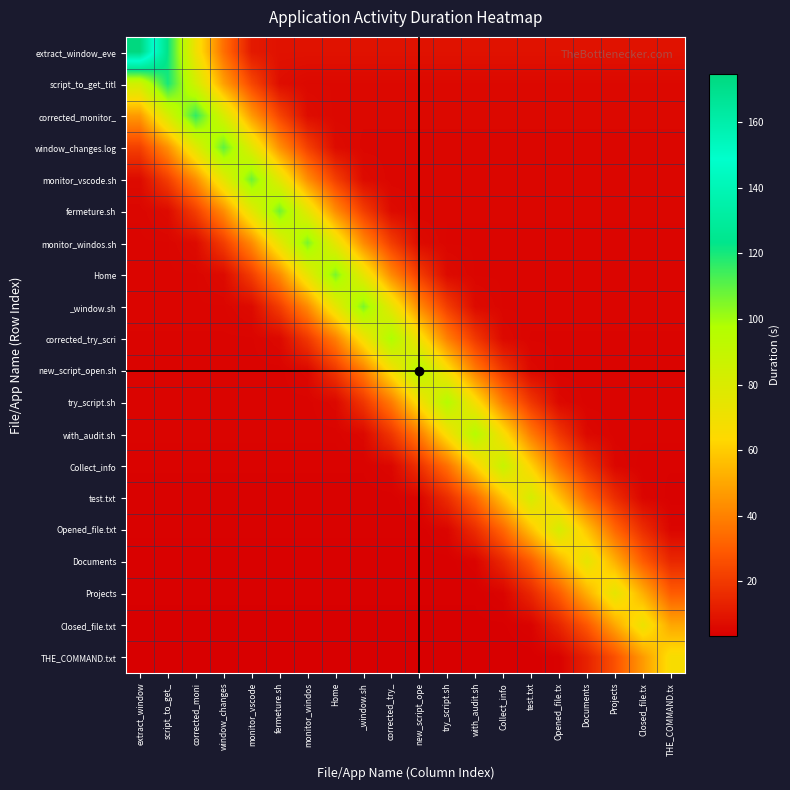

Reading left to right, extract all data points from this chart.

extract_window_eve: extract_window=174.7	script_to_get_=122.3	corrected_moni=69.9	window_changes=34.9	monitor_vscode=10.9	fermeture.sh=8.7	monitor_windos=8.7	Home=8.7	_window.sh=8.7	corrected_try_=8.7	new_script_ope=8.7	try_script.sh=8.7	with_audit.sh=8.7	Collect_info=8.7	test.txt=8.7	Opened_file.tx=8.7	Documents=8.7	Projects=8.7	Closed_file.tx=8.7	THE_COMMAND.tx=8.7
script_to_get_titl: extract_window=84.0	script_to_get_=120.0	corrected_moni=84.0	window_changes=48.0	monitor_vscode=24.0	fermeture.sh=7.5	monitor_windos=6.0	Home=6.0	_window.sh=6.0	corrected_try_=6.0	new_script_ope=6.0	try_script.sh=6.0	with_audit.sh=6.0	Collect_info=6.0	test.txt=6.0	Opened_file.tx=6.0	Documents=6.0	Projects=6.0	Closed_file.tx=6.0	THE_COMMAND.tx=6.0
corrected_monitor_: extract_window=46.5	script_to_get_=81.4	corrected_moni=116.3	window_changes=81.4	monitor_vscode=46.5	fermeture.sh=23.3	monitor_windos=7.3	Home=5.8	_window.sh=5.8	corrected_try_=5.8	new_script_ope=5.8	try_script.sh=5.8	with_audit.sh=5.8	Collect_info=5.8	test.txt=5.8	Opened_file.tx=5.8	Documents=5.8	Projects=5.8	Closed_file.tx=5.8	THE_COMMAND.tx=5.8
window_changes.log: extract_window=21.9	script_to_get_=43.9	corrected_moni=76.8	window_changes=109.7	monitor_vscode=76.8	fermeture.sh=43.9	monitor_windos=21.9	Home=6.9	_window.sh=5.5	corrected_try_=5.5	new_script_ope=5.5	try_script.sh=5.5	with_audit.sh=5.5	Collect_info=5.5	test.txt=5.5	Opened_file.tx=5.5	Documents=5.5	Projects=5.5	Closed_file.tx=5.5	THE_COMMAND.tx=5.5
monitor_vscode.sh: extract_window=6.7	script_to_get_=21.6	corrected_moni=43.2	window_changes=75.5	monitor_vscode=107.9	fermeture.sh=75.5	monitor_windos=43.2	Home=21.6	_window.sh=6.7	corrected_try_=5.4	new_script_ope=5.4	try_script.sh=5.4	with_audit.sh=5.4	Collect_info=5.4	test.txt=5.4	Opened_file.tx=5.4	Documents=5.4	Projects=5.4	Closed_file.tx=5.4	THE_COMMAND.tx=5.4
fermeture.sh: extract_window=5.4	script_to_get_=6.7	corrected_moni=21.5	window_changes=43.0	monitor_vscode=75.3	fermeture.sh=107.5	monitor_windos=75.3	Home=43.0	_window.sh=21.5	corrected_try_=6.7	new_script_ope=5.4	try_script.sh=5.4	with_audit.sh=5.4	Collect_info=5.4	test.txt=5.4	Opened_file.tx=5.4	Documents=5.4	Projects=5.4	Closed_file.tx=5.4	THE_COMMAND.tx=5.4
monitor_windos.sh: extract_window=5.3	script_to_get_=5.3	corrected_moni=6.6	window_changes=21.2	monitor_vscode=42.4	fermeture.sh=74.1	monitor_windos=105.9	Home=74.1	_window.sh=42.4	corrected_try_=21.2	new_script_ope=6.6	try_script.sh=5.3	with_audit.sh=5.3	Collect_info=5.3	test.txt=5.3	Opened_file.tx=5.3	Documents=5.3	Projects=5.3	Closed_file.tx=5.3	THE_COMMAND.tx=5.3
Home: extract_window=5.3	script_to_get_=5.3	corrected_moni=5.3	window_changes=6.6	monitor_vscode=21.2	fermeture.sh=42.3	monitor_windos=74.1	Home=105.8	_window.sh=74.1	corrected_try_=42.3	new_script_ope=21.2	try_script.sh=6.6	with_audit.sh=5.3	Collect_info=5.3	test.txt=5.3	Opened_file.tx=5.3	Documents=5.3	Projects=5.3	Closed_file.tx=5.3	THE_COMMAND.tx=5.3
_window.sh: extract_window=5.3	script_to_get_=5.3	corrected_moni=5.3	window_changes=5.3	monitor_vscode=6.6	fermeture.sh=21.2	monitor_windos=42.3	Home=74.0	_window.sh=105.8	corrected_try_=74.0	new_script_ope=42.3	try_script.sh=21.2	with_audit.sh=6.6	Collect_info=5.3	test.txt=5.3	Opened_file.tx=5.3	Documents=5.3	Projects=5.3	Closed_file.tx=5.3	THE_COMMAND.tx=5.3
corrected_try_scri: extract_window=4.9	script_to_get_=4.9	corrected_moni=4.9	window_changes=4.9	monitor_vscode=4.9	fermeture.sh=6.2	monitor_windos=19.7	Home=39.4	_window.sh=68.9	corrected_try_=98.5	new_script_ope=68.9	try_script.sh=39.4	with_audit.sh=19.7	Collect_info=6.2	test.txt=4.9	Opened_file.tx=4.9	Documents=4.9	Projects=4.9	Closed_file.tx=4.9	THE_COMMAND.tx=4.9
new_script_open.sh: extract_window=4.8	script_to_get_=4.8	corrected_moni=4.8	window_changes=4.8	monitor_vscode=4.8	fermeture.sh=4.8	monitor_windos=6.0	Home=19.3	_window.sh=38.5	corrected_try_=67.4	new_script_ope=96.3	try_script.sh=67.4	with_audit.sh=38.5	Collect_info=19.3	test.txt=6.0	Opened_file.tx=4.8	Documents=4.8	Projects=4.8	Closed_file.tx=4.8	THE_COMMAND.tx=4.8
try_script.sh: extract_window=4.8	script_to_get_=4.8	corrected_moni=4.8	window_changes=4.8	monitor_vscode=4.8	fermeture.sh=4.8	monitor_windos=4.8	Home=6.0	_window.sh=19.2	corrected_try_=38.4	new_script_ope=67.2	try_script.sh=96.0	with_audit.sh=67.2	Collect_info=38.4	test.txt=19.2	Opened_file.tx=6.0	Documents=4.8	Projects=4.8	Closed_file.tx=4.8	THE_COMMAND.tx=4.8
with_audit.sh: extract_window=4.8	script_to_get_=4.8	corrected_moni=4.8	window_changes=4.8	monitor_vscode=4.8	fermeture.sh=4.8	monitor_windos=4.8	Home=4.8	_window.sh=6.0	corrected_try_=19.2	new_script_ope=38.3	try_script.sh=67.0	with_audit.sh=95.8	Collect_info=67.0	test.txt=38.3	Opened_file.tx=19.2	Documents=6.0	Projects=4.8	Closed_file.tx=4.8	THE_COMMAND.tx=4.8
Collect_info: extract_window=4.4	script_to_get_=4.4	corrected_moni=4.4	window_changes=4.4	monitor_vscode=4.4	fermeture.sh=4.4	monitor_windos=4.4	Home=4.4	_window.sh=4.4	corrected_try_=5.5	new_script_ope=17.6	try_script.sh=35.2	with_audit.sh=61.7	Collect_info=88.1	test.txt=61.7	Opened_file.tx=35.2	Documents=17.6	Projects=5.5	Closed_file.tx=4.4	THE_COMMAND.tx=4.4
test.txt: extract_window=4.1	script_to_get_=4.1	corrected_moni=4.1	window_changes=4.1	monitor_vscode=4.1	fermeture.sh=4.1	monitor_windos=4.1	Home=4.1	_window.sh=4.1	corrected_try_=4.1	new_script_ope=5.1	try_script.sh=16.4	with_audit.sh=32.8	Collect_info=57.5	test.txt=82.1	Opened_file.tx=57.5	Documents=32.8	Projects=16.4	Closed_file.tx=5.1	THE_COMMAND.tx=4.1
Opened_file.txt: extract_window=4.1	script_to_get_=4.1	corrected_moni=4.1	window_changes=4.1	monitor_vscode=4.1	fermeture.sh=4.1	monitor_windos=4.1	Home=4.1	_window.sh=4.1	corrected_try_=4.1	new_script_ope=4.1	try_script.sh=5.1	with_audit.sh=16.4	Collect_info=32.8	test.txt=57.4	Opened_file.tx=82.0	Documents=57.4	Projects=32.8	Closed_file.tx=16.4	THE_COMMAND.tx=5.1
Documents: extract_window=3.7	script_to_get_=3.7	corrected_moni=3.7	window_changes=3.7	monitor_vscode=3.7	fermeture.sh=3.7	monitor_windos=3.7	Home=3.7	_window.sh=3.7	corrected_try_=3.7	new_script_ope=3.7	try_script.sh=3.7	with_audit.sh=4.7	Collect_info=15.0	test.txt=29.9	Opened_file.tx=52.3	Documents=74.8	Projects=52.3	Closed_file.tx=29.9	THE_COMMAND.tx=15.0
Projects: extract_window=3.7	script_to_get_=3.7	corrected_moni=3.7	window_changes=3.7	monitor_vscode=3.7	fermeture.sh=3.7	monitor_windos=3.7	Home=3.7	_window.sh=3.7	corrected_try_=3.7	new_script_ope=3.7	try_script.sh=3.7	with_audit.sh=3.7	Collect_info=4.7	test.txt=14.9	Opened_file.tx=29.9	Documents=52.3	Projects=74.7	Closed_file.tx=52.3	THE_COMMAND.tx=29.9
Closed_file.txt: extract_window=3.6	script_to_get_=3.6	corrected_moni=3.6	window_changes=3.6	monitor_vscode=3.6	fermeture.sh=3.6	monitor_windos=3.6	Home=3.6	_window.sh=3.6	corrected_try_=3.6	new_script_ope=3.6	try_script.sh=3.6	with_audit.sh=3.6	Collect_info=3.6	test.txt=4.5	Opened_file.tx=14.3	Documents=28.6	Projects=50.0	Closed_file.tx=71.5	THE_COMMAND.tx=50.0
THE_COMMAND.txt: extract_window=3.3	script_to_get_=3.3	corrected_moni=3.3	window_changes=3.3	monitor_vscode=3.3	fermeture.sh=3.3	monitor_windos=3.3	Home=3.3	_window.sh=3.3	corrected_try_=3.3	new_script_ope=3.3	try_script.sh=3.3	with_audit.sh=3.3	Collect_info=3.3	test.txt=3.3	Opened_file.tx=4.2	Documents=13.4	Projects=26.7	Closed_file.tx=46.7	THE_COMMAND.tx=66.8